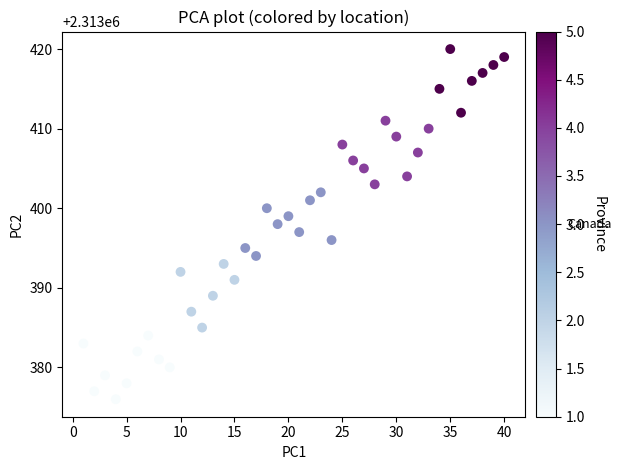

What is the range of Y values (max minus min)?

44